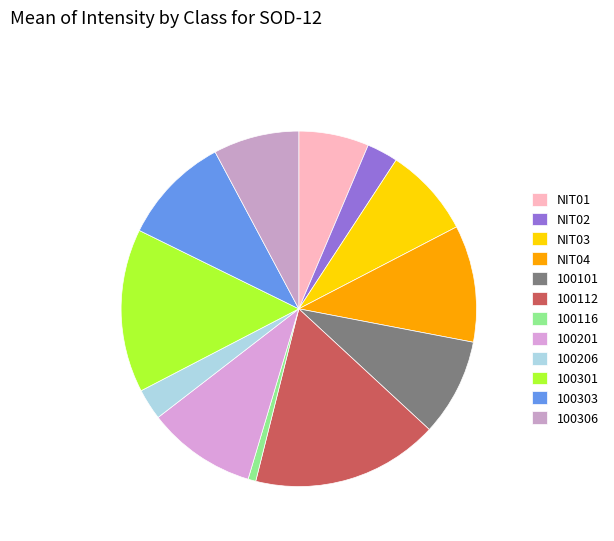

Approximately how many times larger is the value at NIT02 compared to 100112?

0.2